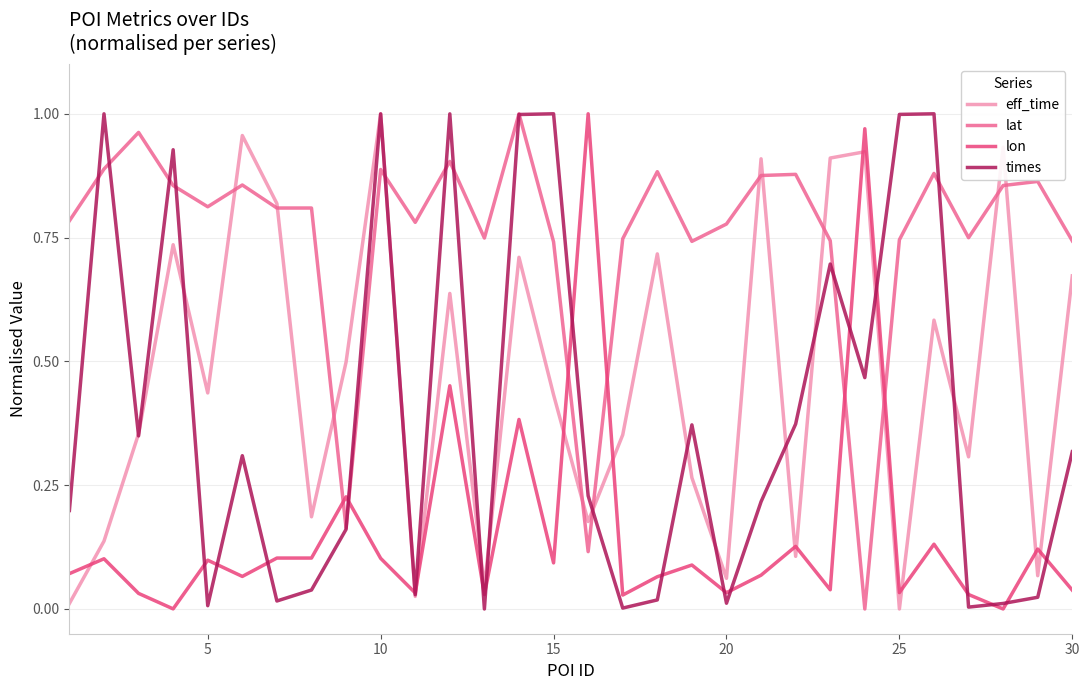

In times, how many points are lower than both neighbors (excluding endpoints)?

9